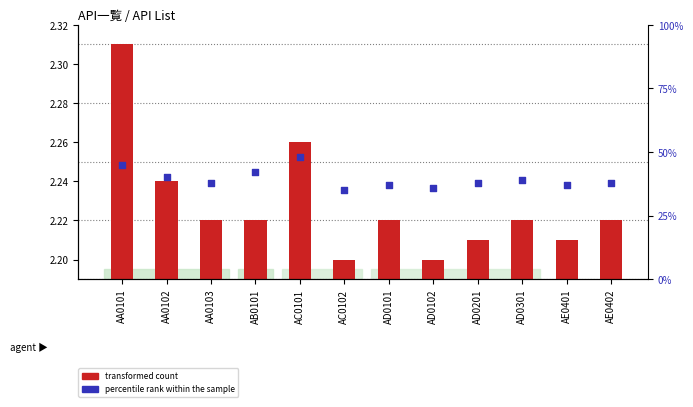

What is the total value across all series at AD0201?

40.2